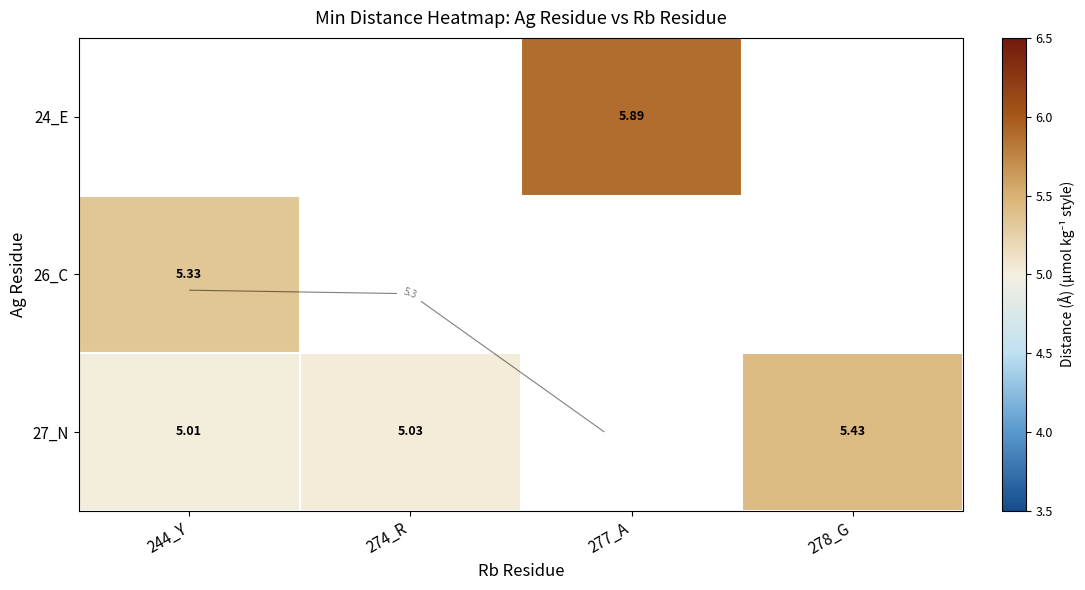

The 27_N series shows 5.0 at 274_R. True or false?

True